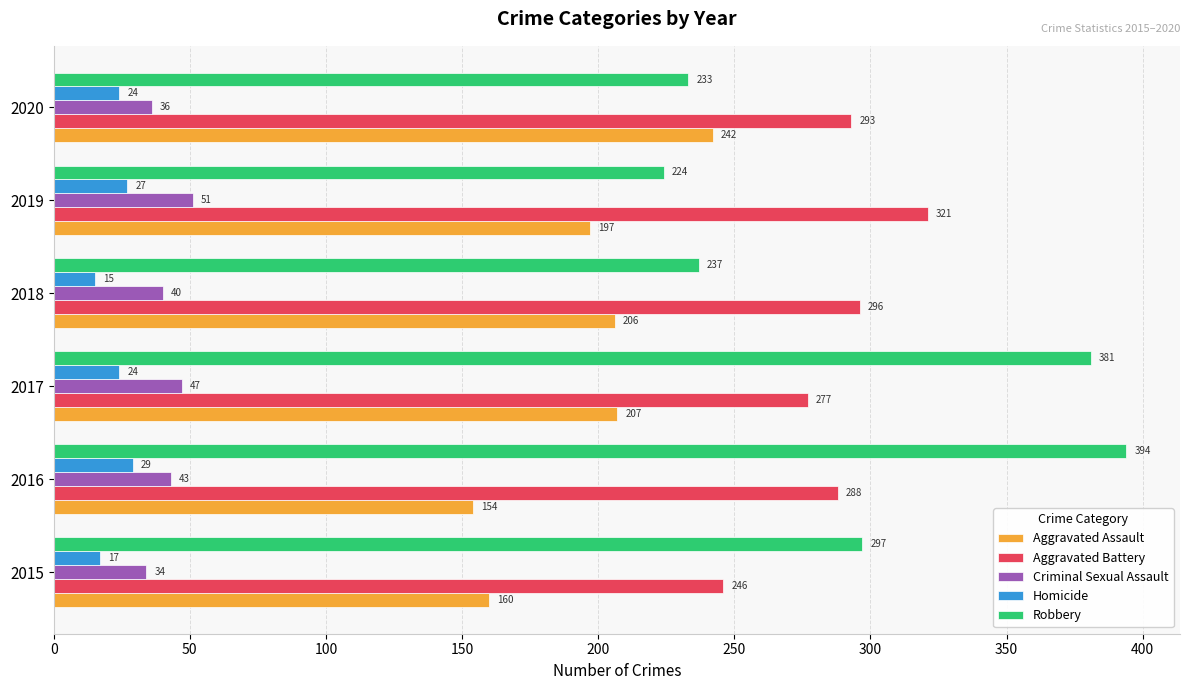

What is the total value across all series at 2017?

936